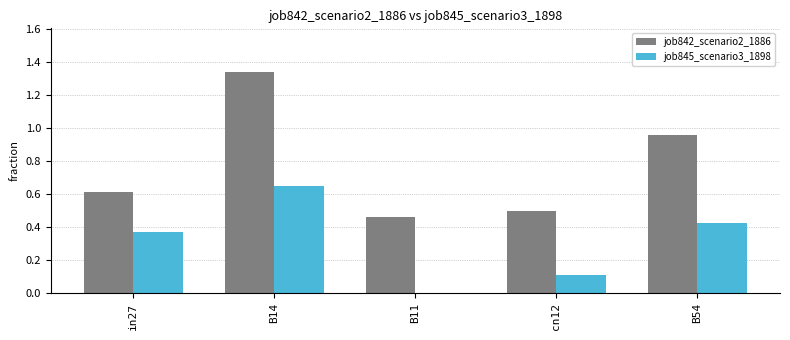

The job842_scenario2_1886 series shows 0.5 at cn12. True or false?

True